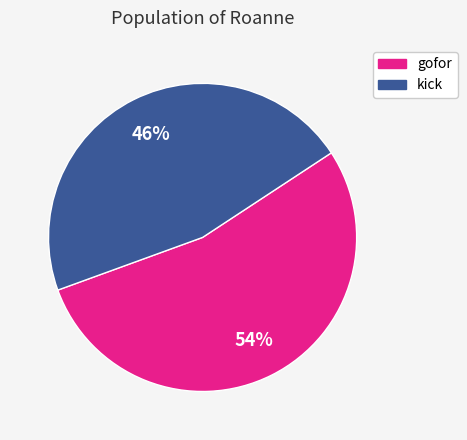

What is the ratio of the value at kick to the value at gofor?

0.9